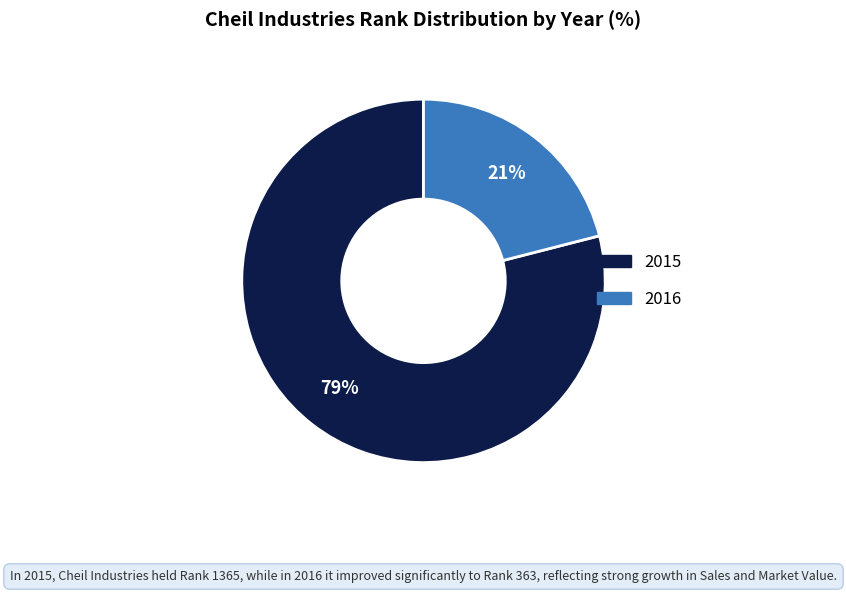

How many slices are in this pie chart?

2